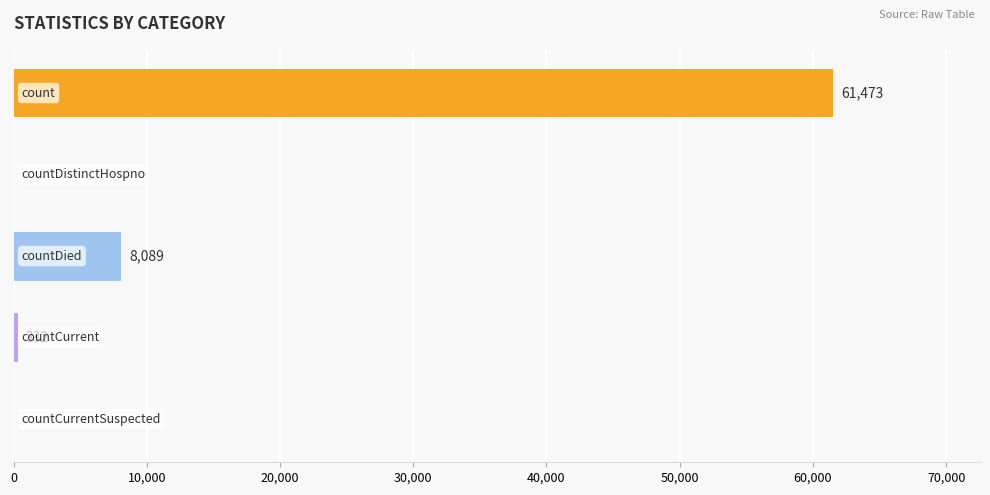

What is the sum of all values?

69894